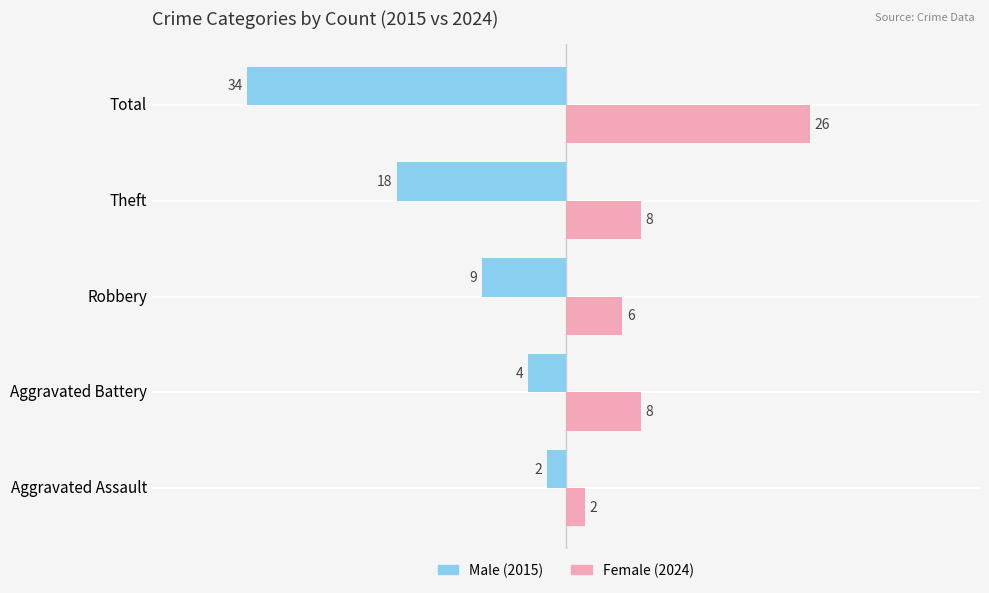

What is the approximate value of Male (2015) at Total, to the nearest 10?

-30